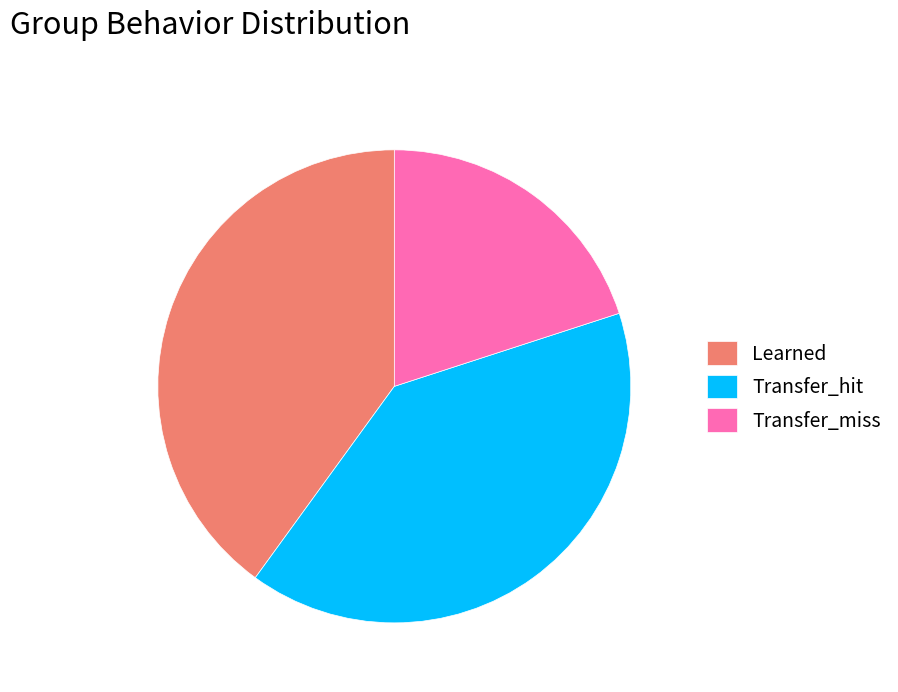

Is it true that Transfer_hit is 53% of the pie?

False